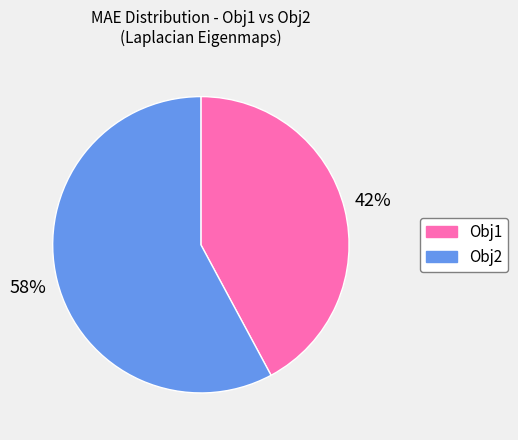

To the nearest percent, what is the average slice percentage?

50%